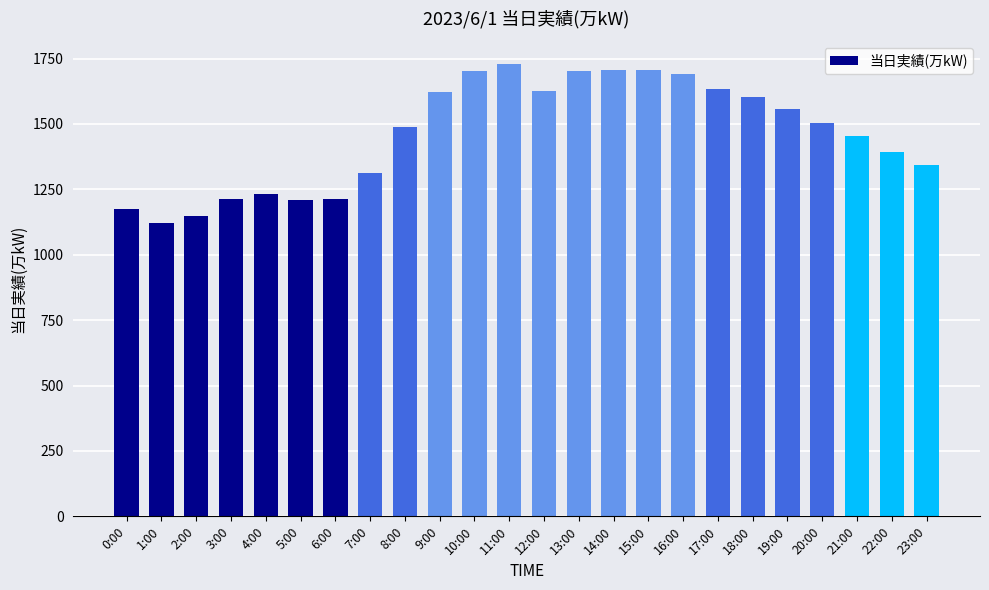

What is the minimum value shown in the chart?

1123